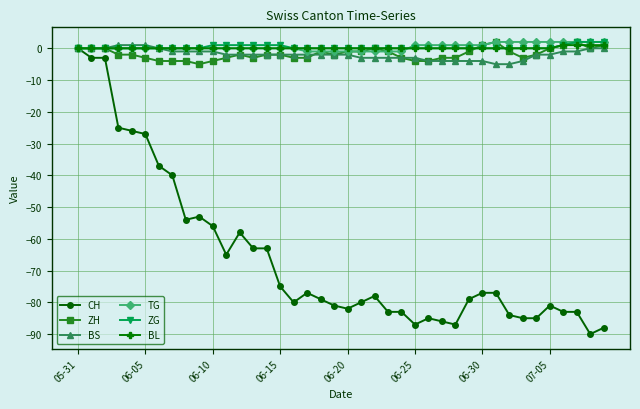

What is the minimum value shown in the chart?

-90